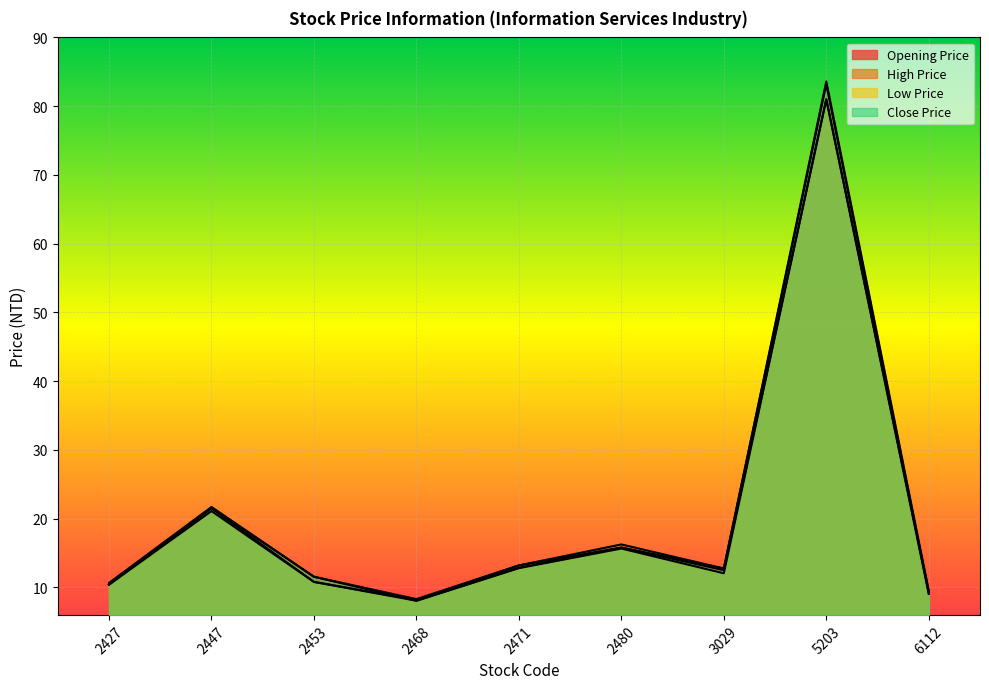

True or false: Low Price has more than 2 interior local peaks.

True